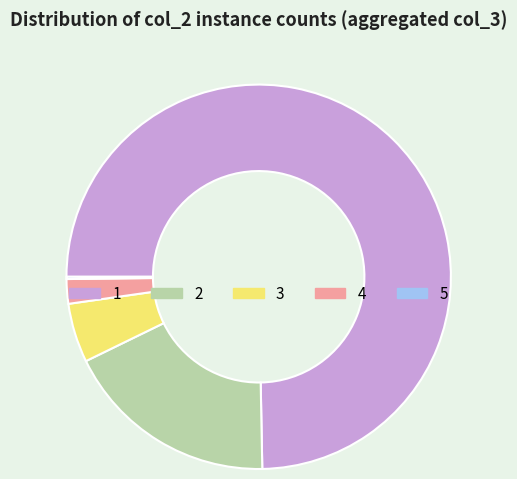

Is it true that 2 is 18% of the pie?

True